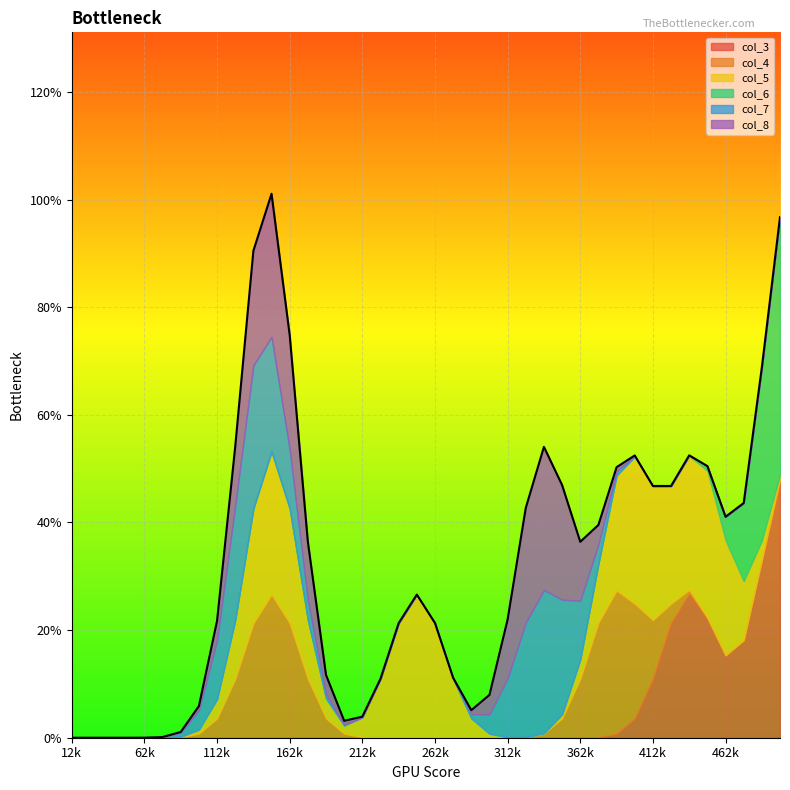

Count the number of data series in this chart.

6